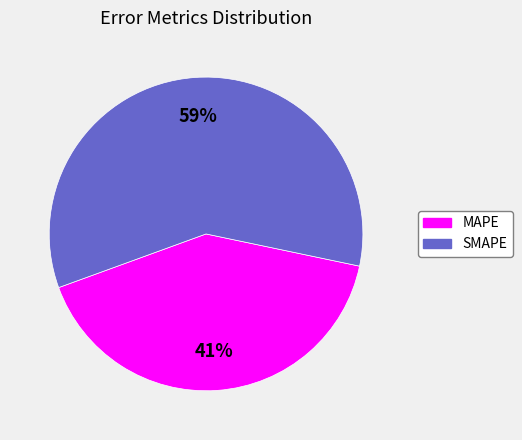

Do MAPE and SMAPE together represent more than half of the pie?

Yes